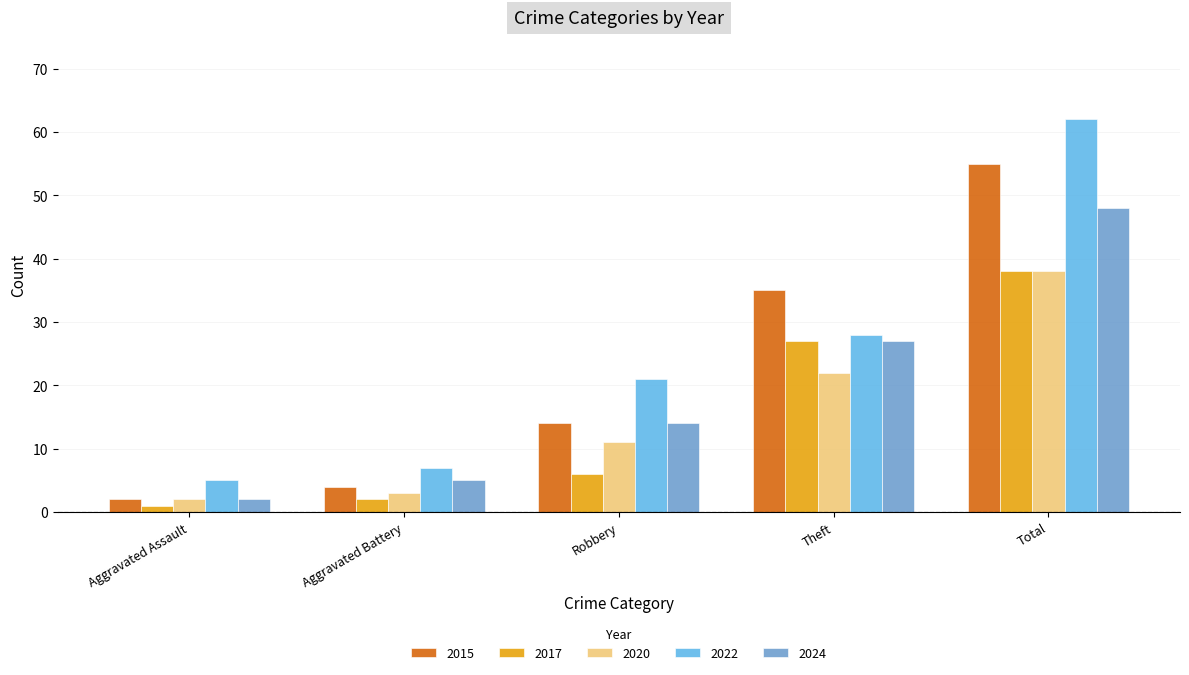

What is the value of the 2015 bar at the 3rd from the left?

14